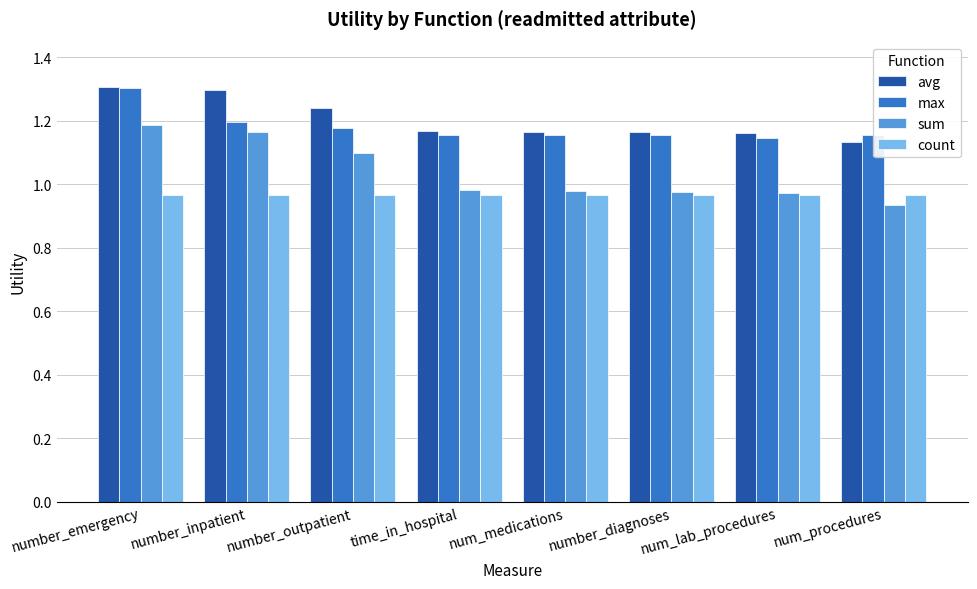

The value of max at number_inpatient is 1.2. True or false?

True